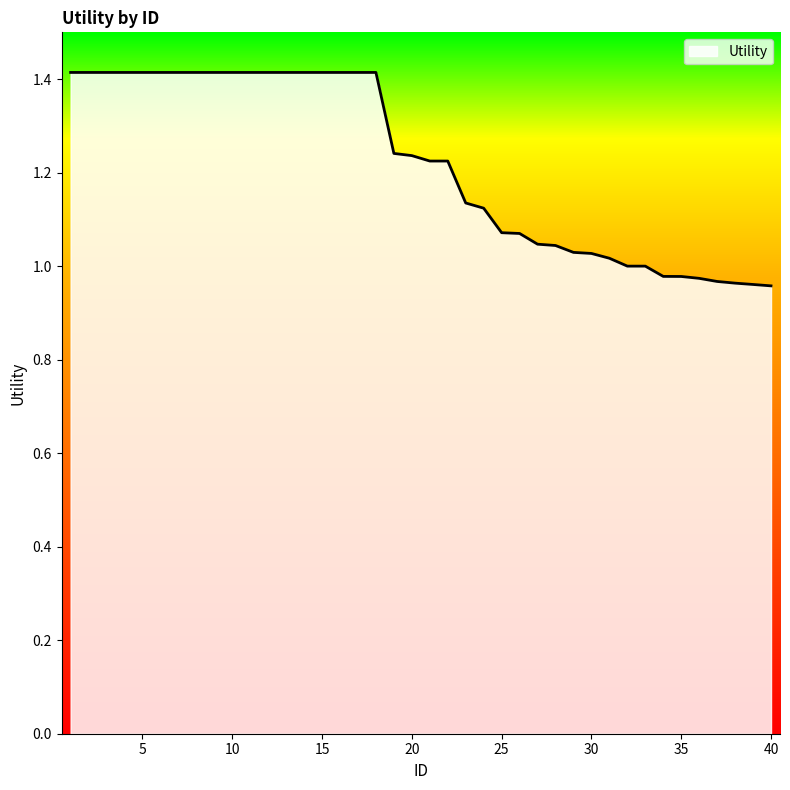

What is the maximum value shown in the chart?

1.4